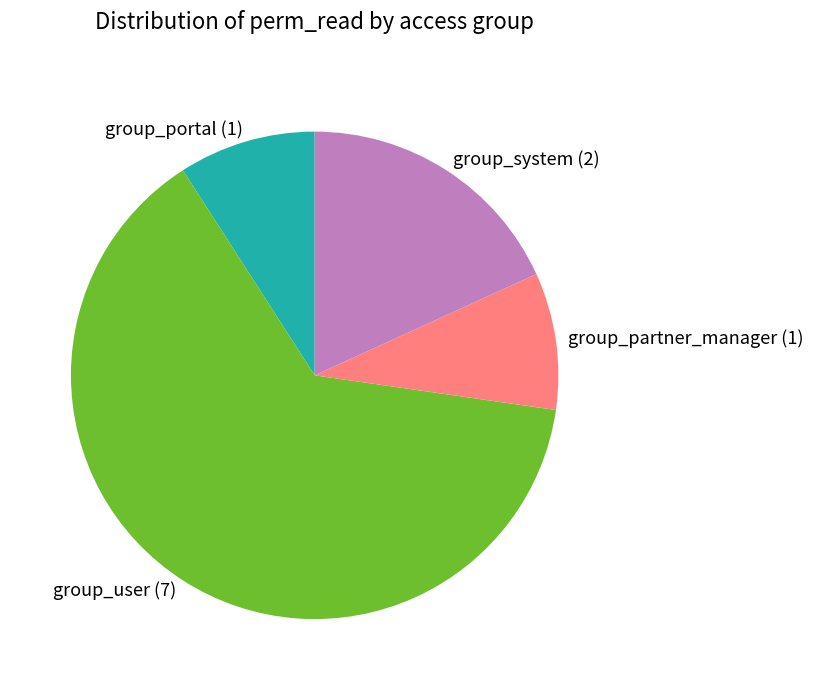

The group_portal slice represents 9% of the pie. True or false?

True